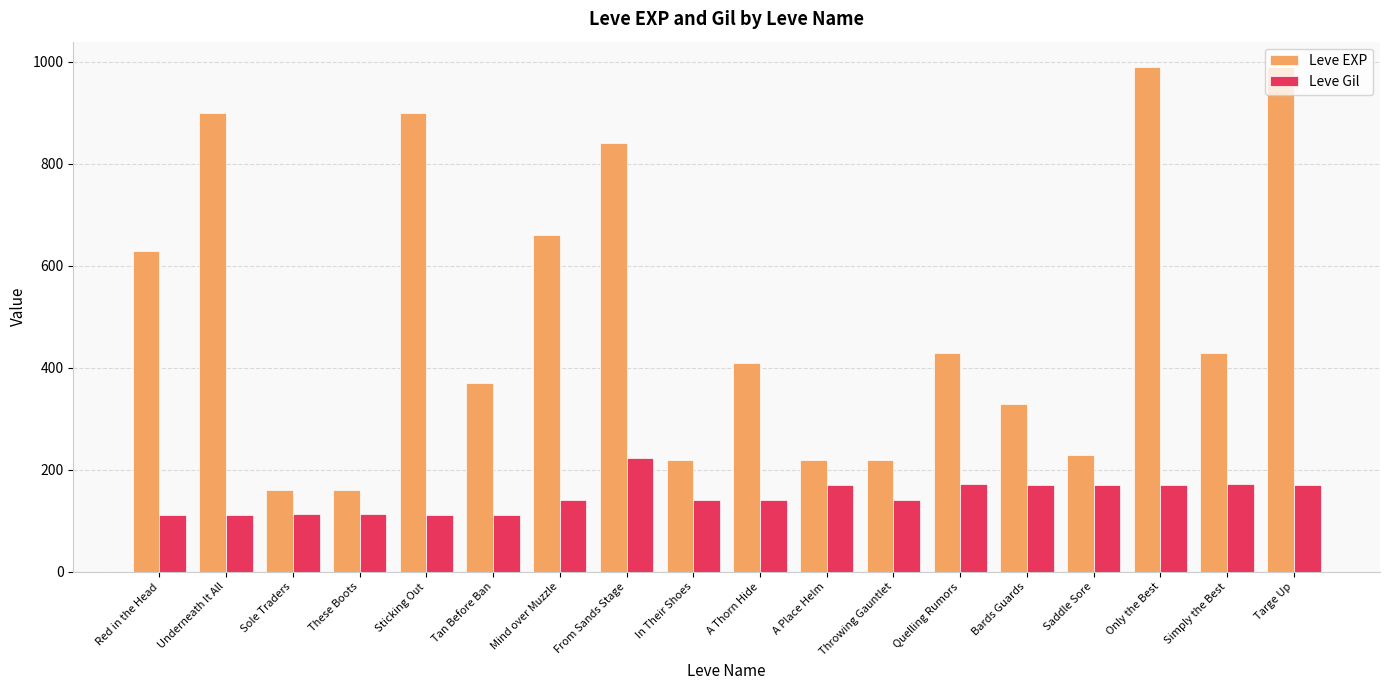

What are all the series names shown in the legend?

Leve EXP, Leve Gil